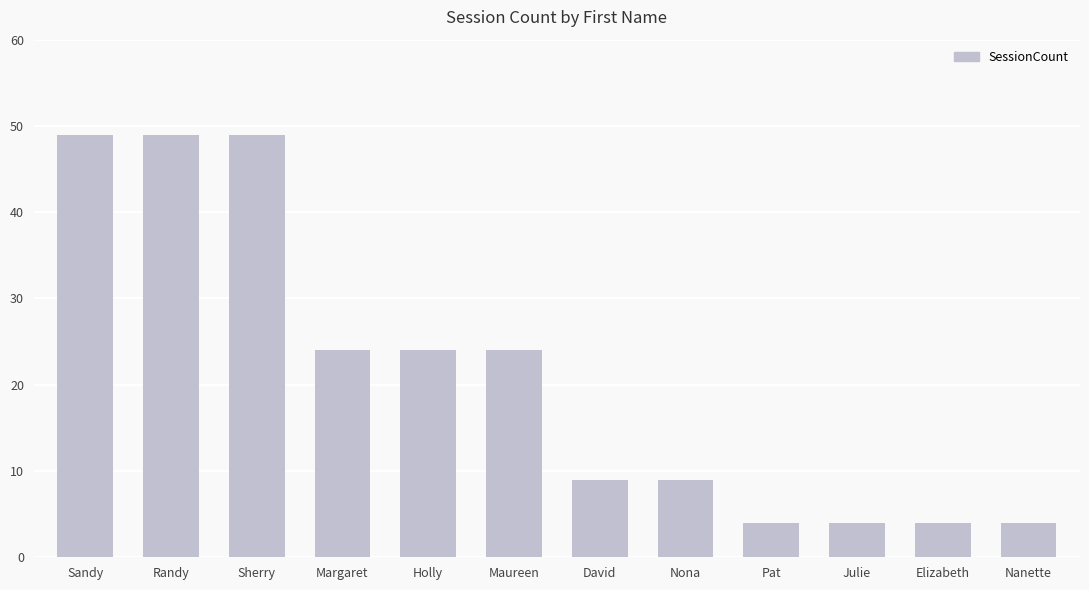

How many values are below 24?

6